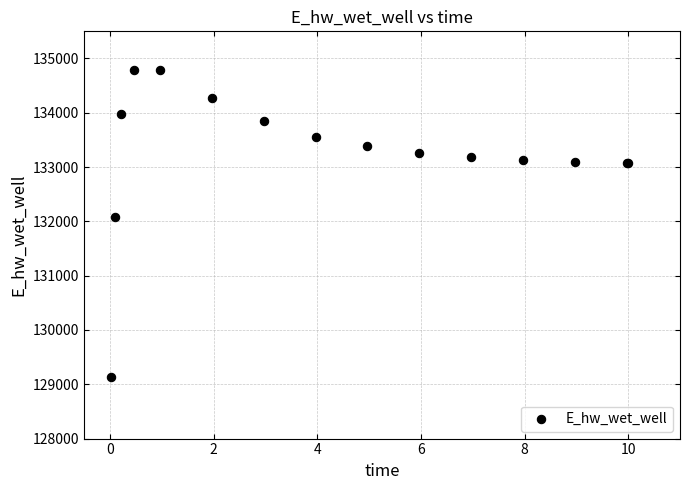

What Y value in the scatter plot is closest to 131963?

132086.7